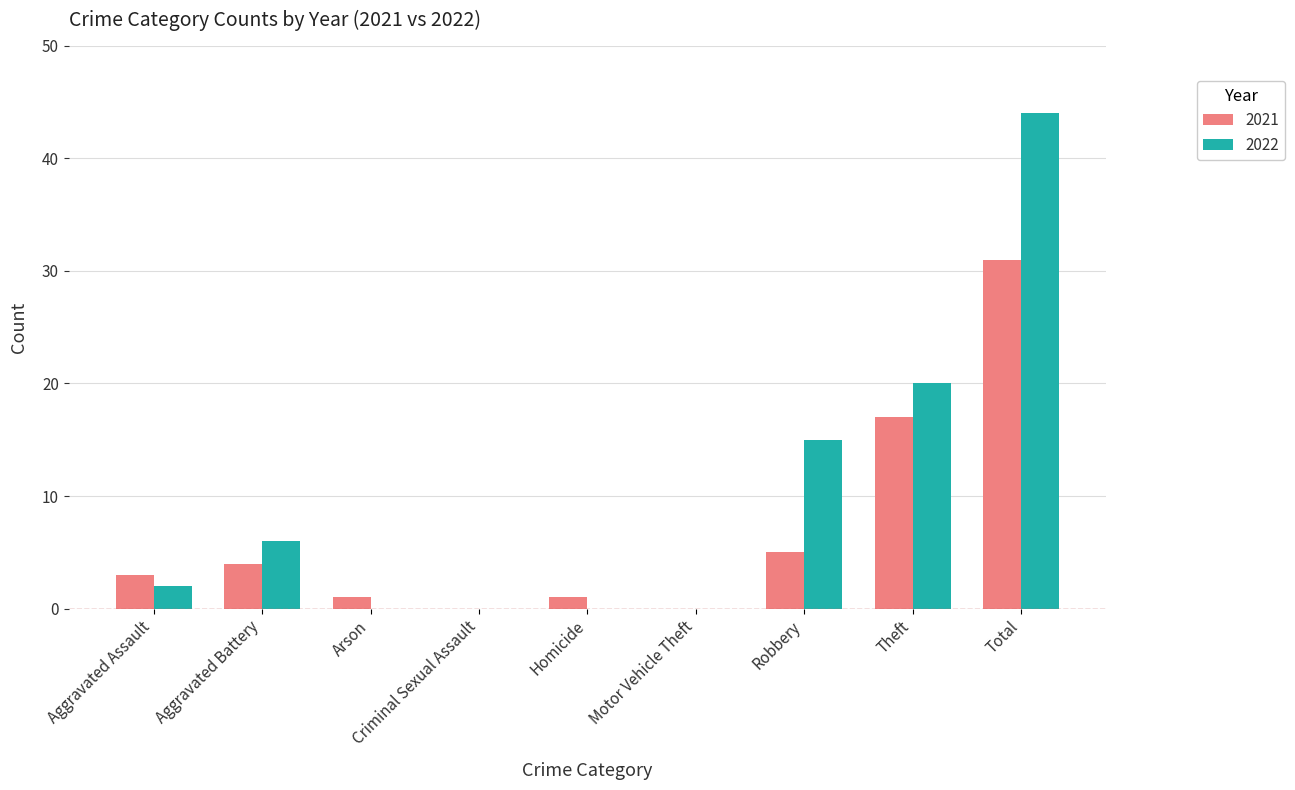

At which category is the sum across all series the highest?

Total